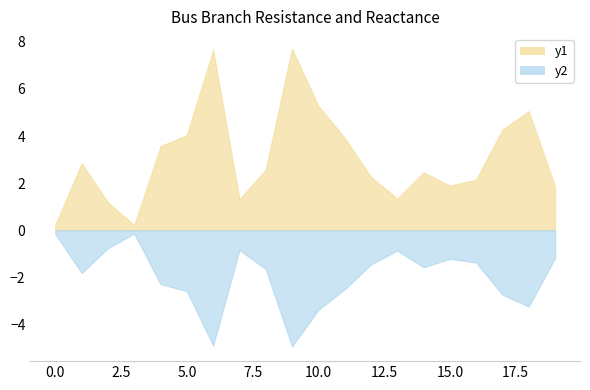

Reading right to left, what are all the values shown in this chart?

BR_R: 1.8	5.1	4.3	2.1	1.9	2.5	1.3	2.3	3.9	5.3	7.7	2.6	1.3	7.6	4.0	3.6	0.2	1.2	2.8	0.2
BR_X: 1.2	3.2	2.7	1.4	1.2	1.6	0.9	1.4	2.5	3.4	4.9	1.6	0.8	4.9	2.6	2.3	0.1	0.8	1.8	0.1